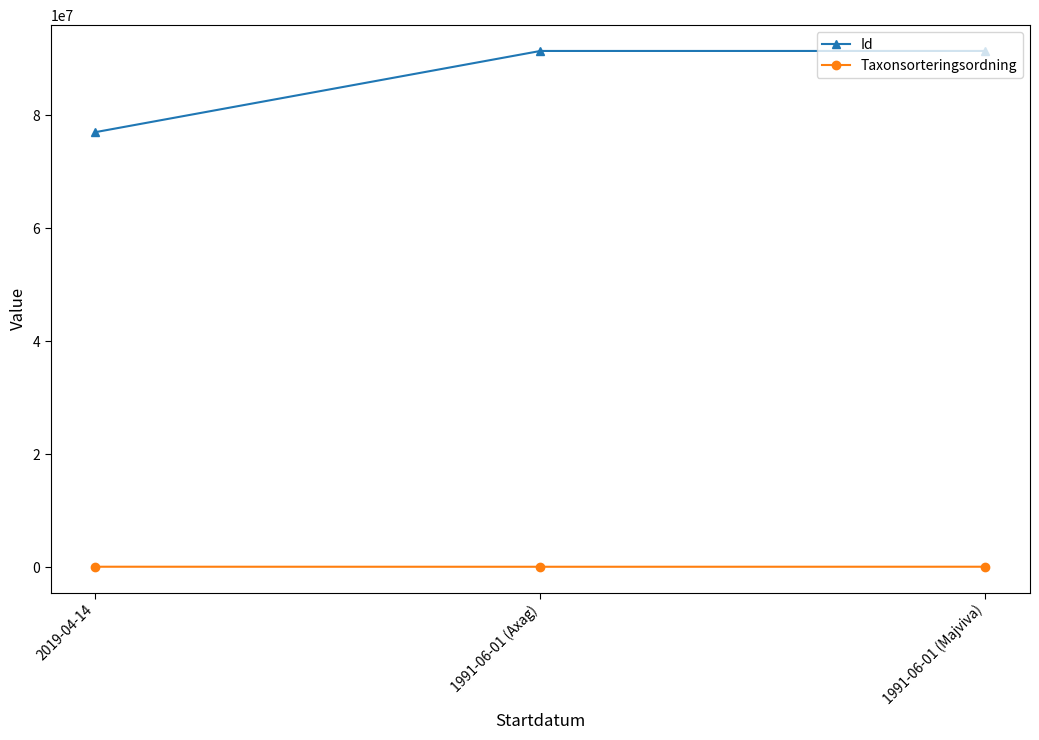

Which series has the largest total across all categories?

Id